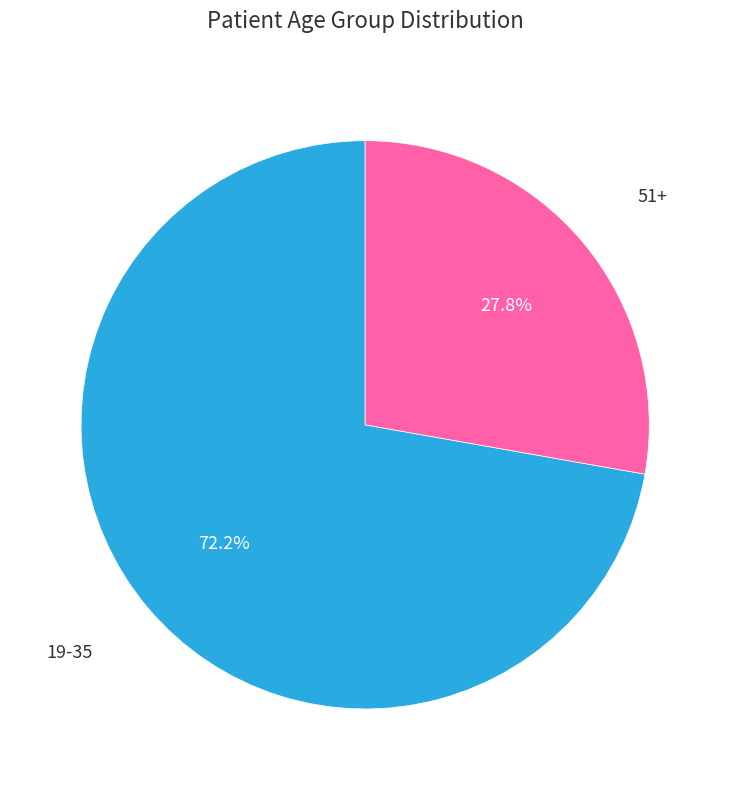

Is there a majority slice in this chart?

Yes